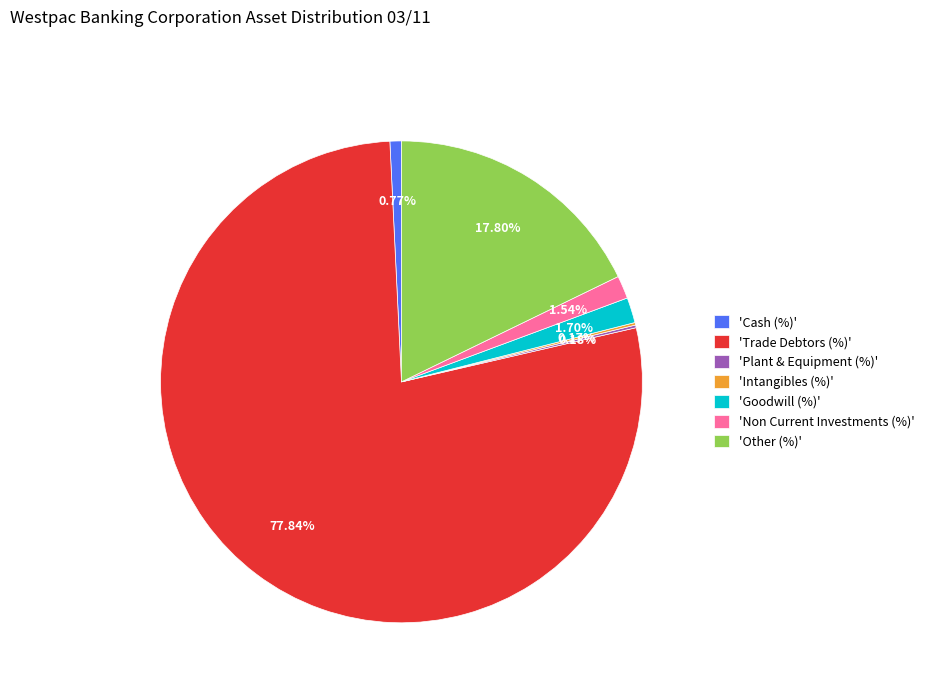

Which has a higher value, 'Non Current Investments (%)' or 'Other (%)'?

'Other (%)'